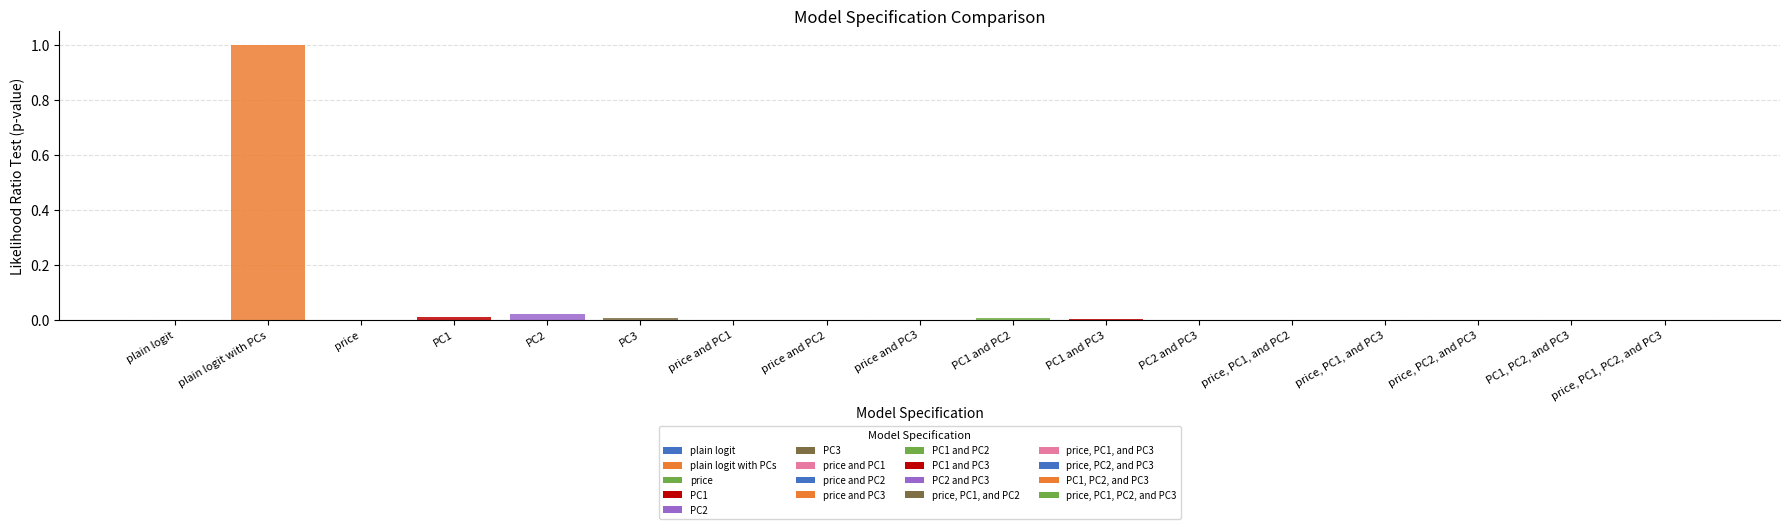

What is the average value?

0.1